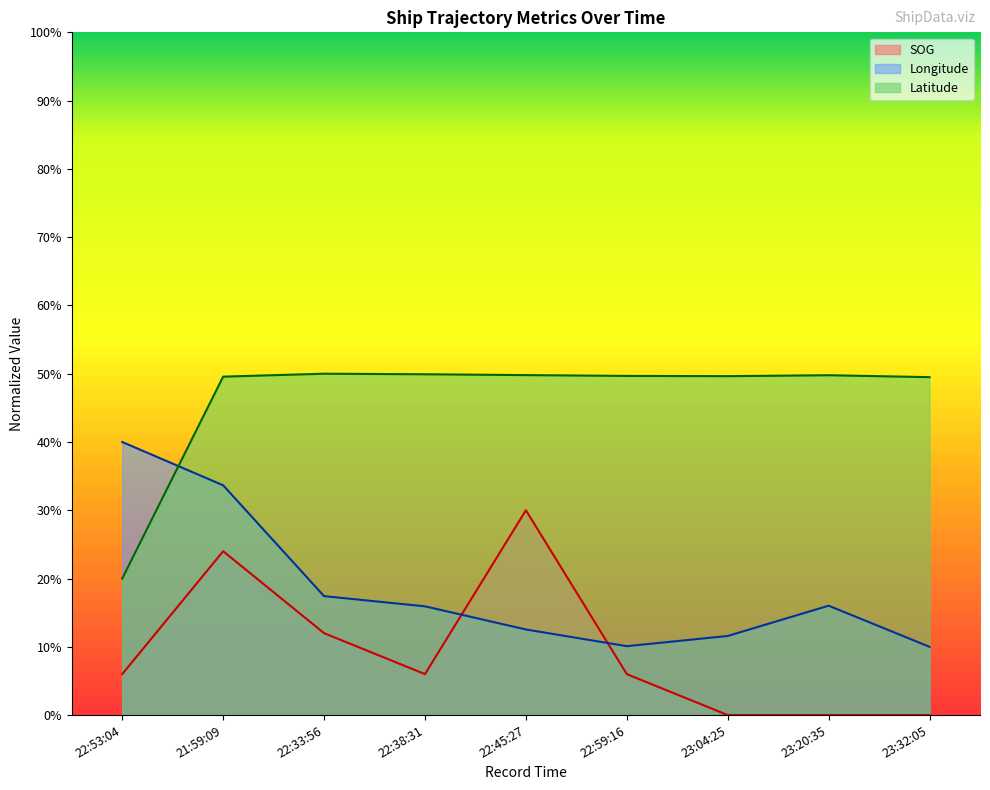

List the series in order of their overall mean, highest first.

Latitude, Longitude, SOG